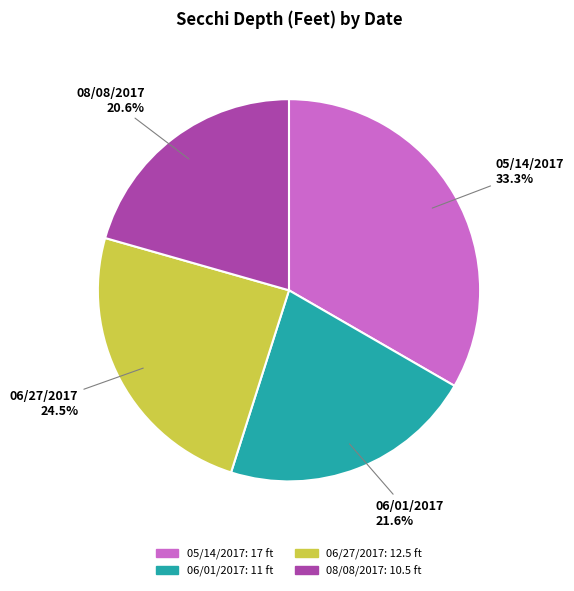

Combined, what portion of the pie is 06/01/2017 and 08/08/2017?

42.2%